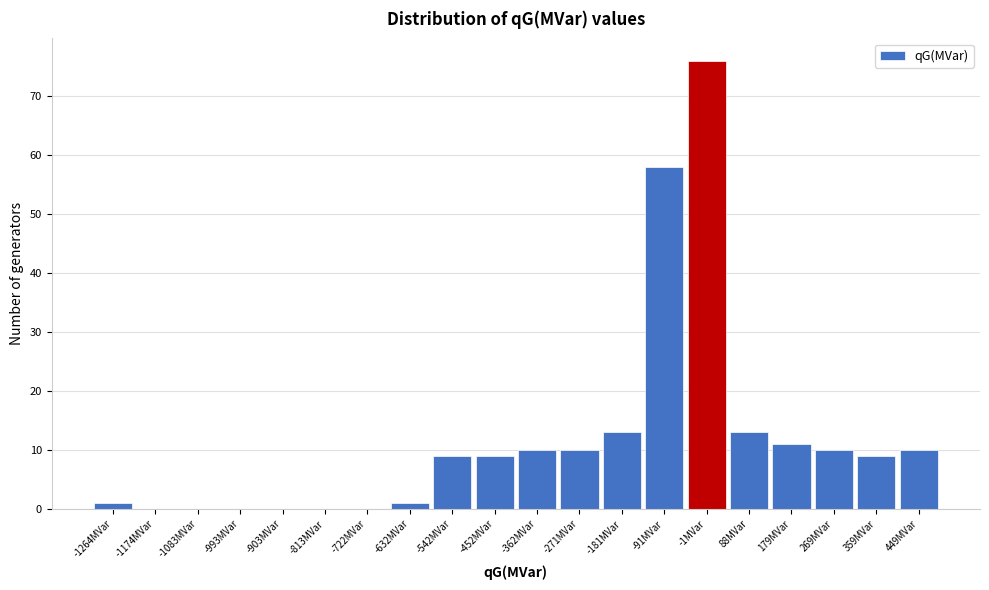

Reading left to right, list all the values displayed in this chart.

-1264MVar=1	-1174MVar=0	-1083MVar=0	-993MVar=0	-903MVar=0	-813MVar=0	-722MVar=0	-632MVar=1	-542MVar=9	-452MVar=9	-362MVar=10	-271MVar=10	-181MVar=13	-91MVar=58	-1MVar=76	88MVar=13	179MVar=11	269MVar=10	359MVar=9	449MVar=10